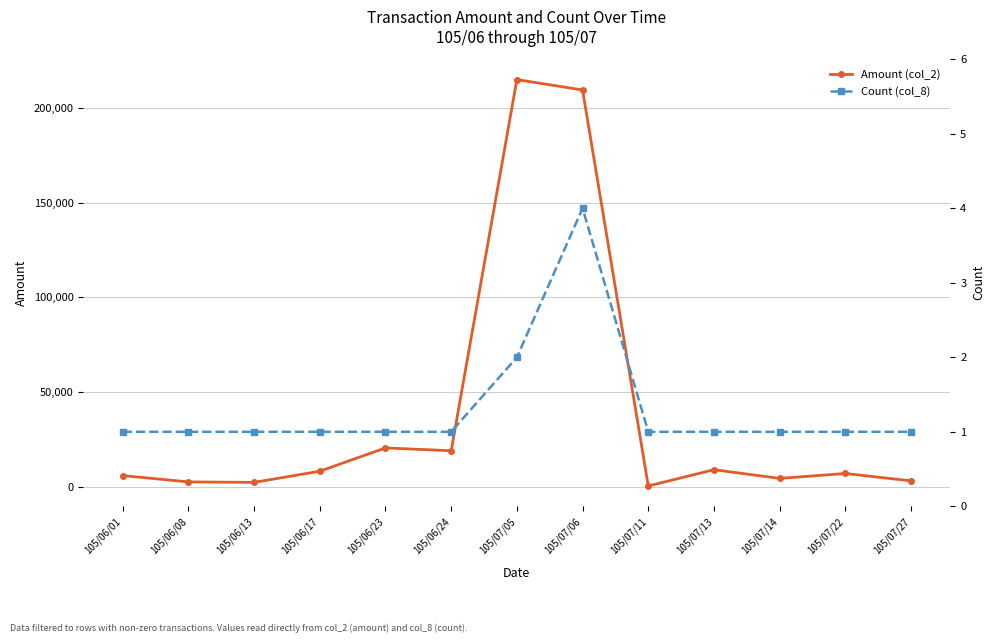

What is the difference between the second highest and minimum values in the Amount (col_2) series?

209110